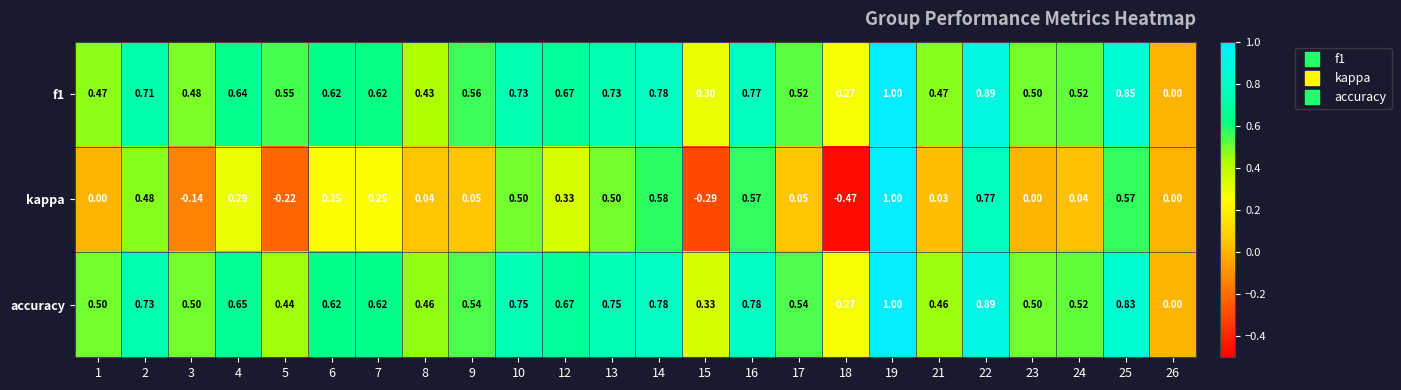

Which series has the largest range (max minus min)?

kappa